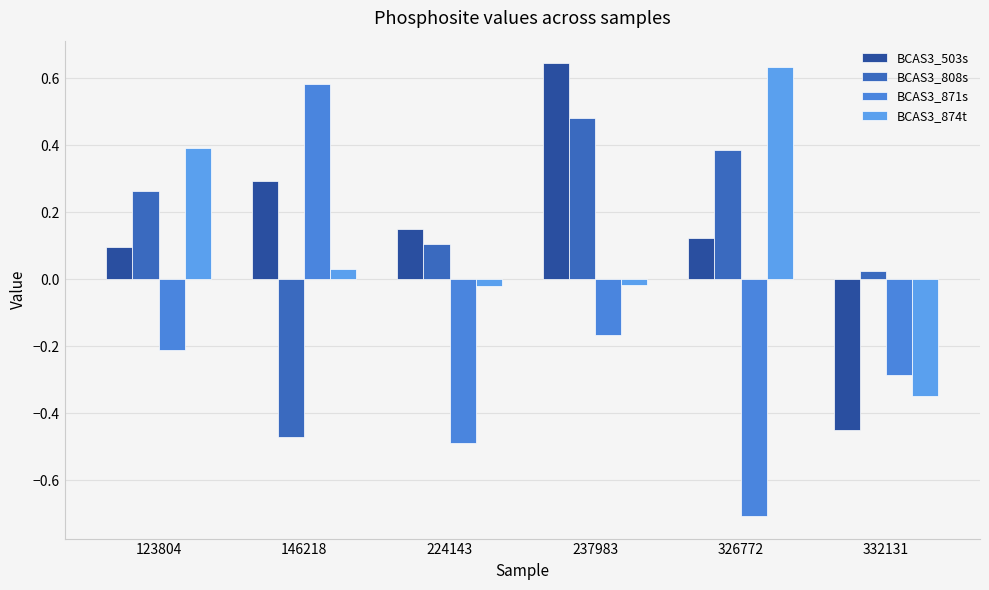

Where does the BCAS3_874t series first go above 0?

123804